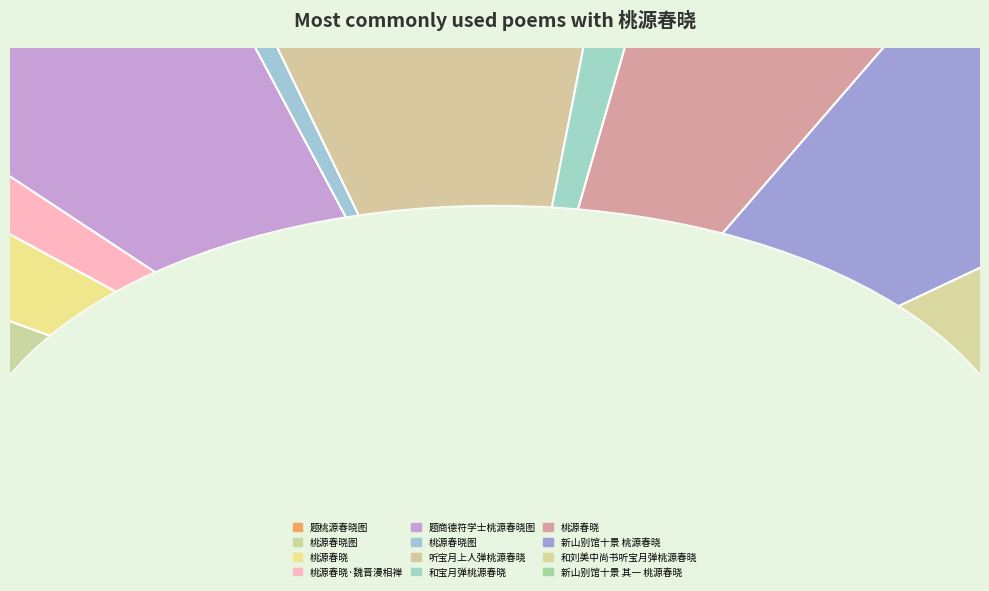

Approximately how many times larger is the value at 和宝月弹桃源春晓 compared to 桃源春晓图?

0.3